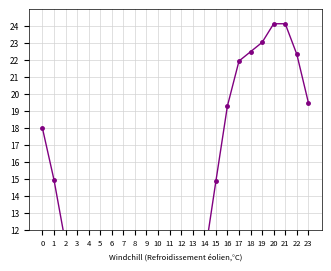

Between 2 and 5, which is larger?

2